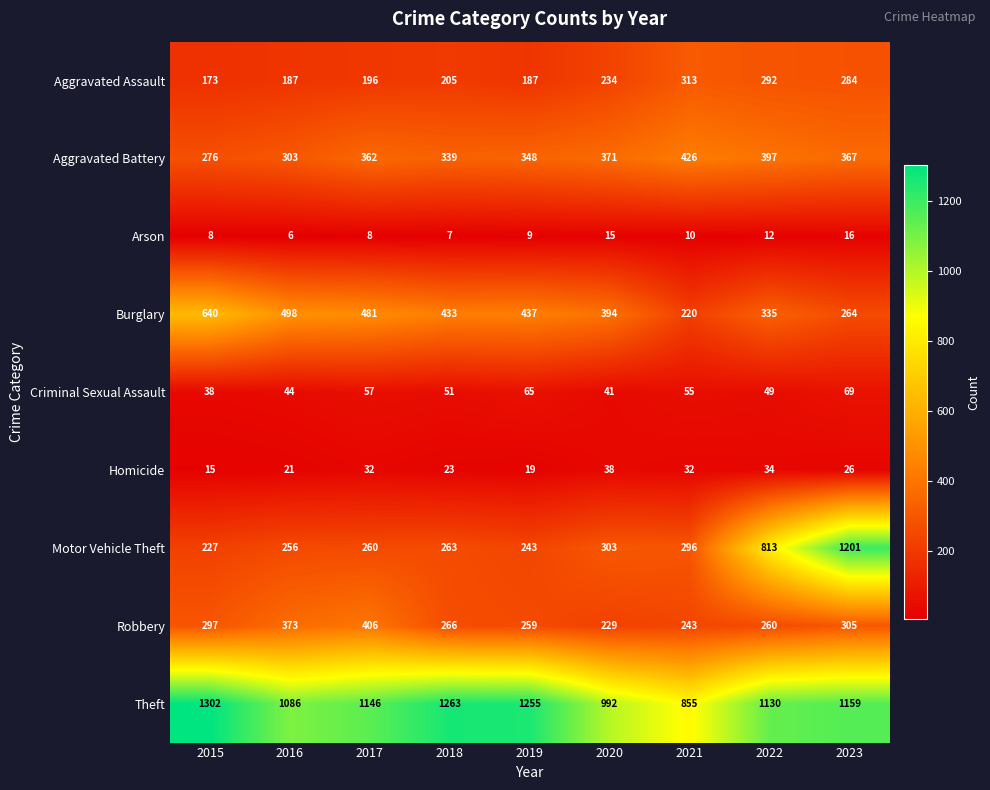

Which series has the largest range (max minus min)?

Motor Vehicle Theft